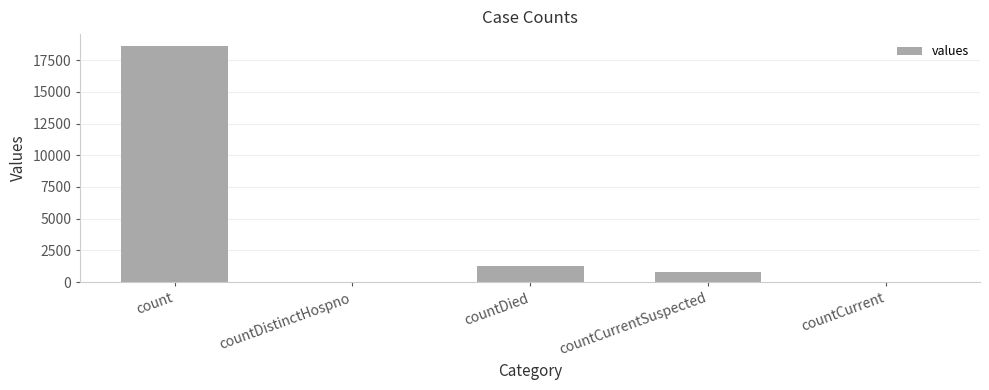

What is the maximum value shown in the chart?

18615